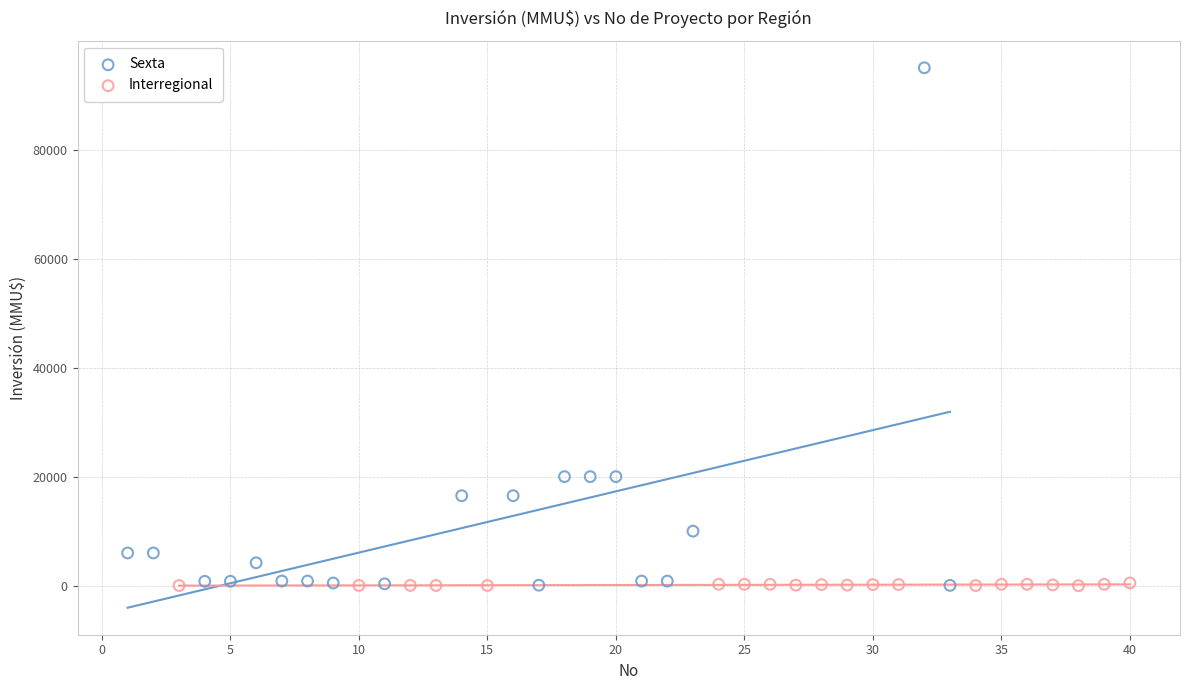

Which series has the widest spread of Y values?

Sexta